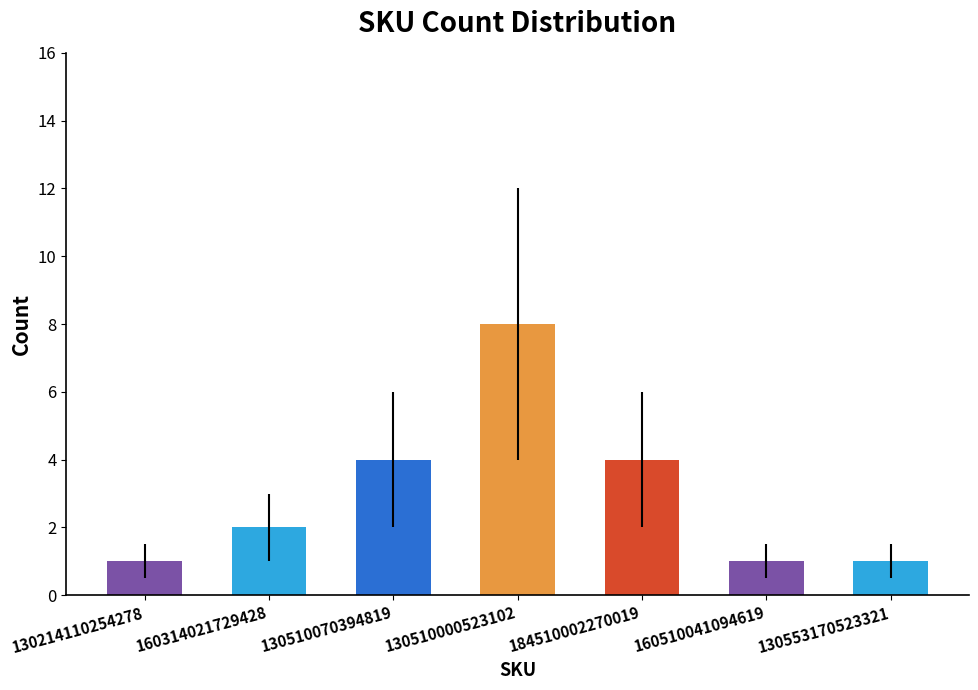

Approximately how many times larger is the value at 160510041094619 compared to 130510000523102?

0.1